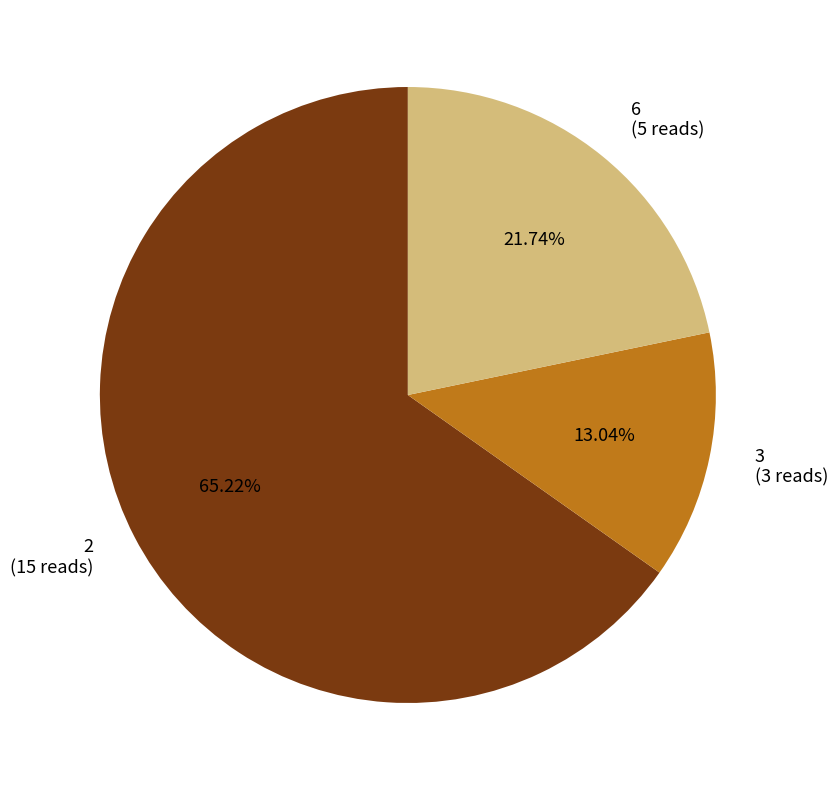

Is the sum of 2 (15 reads) and 6 (5 reads) greater than half?

Yes